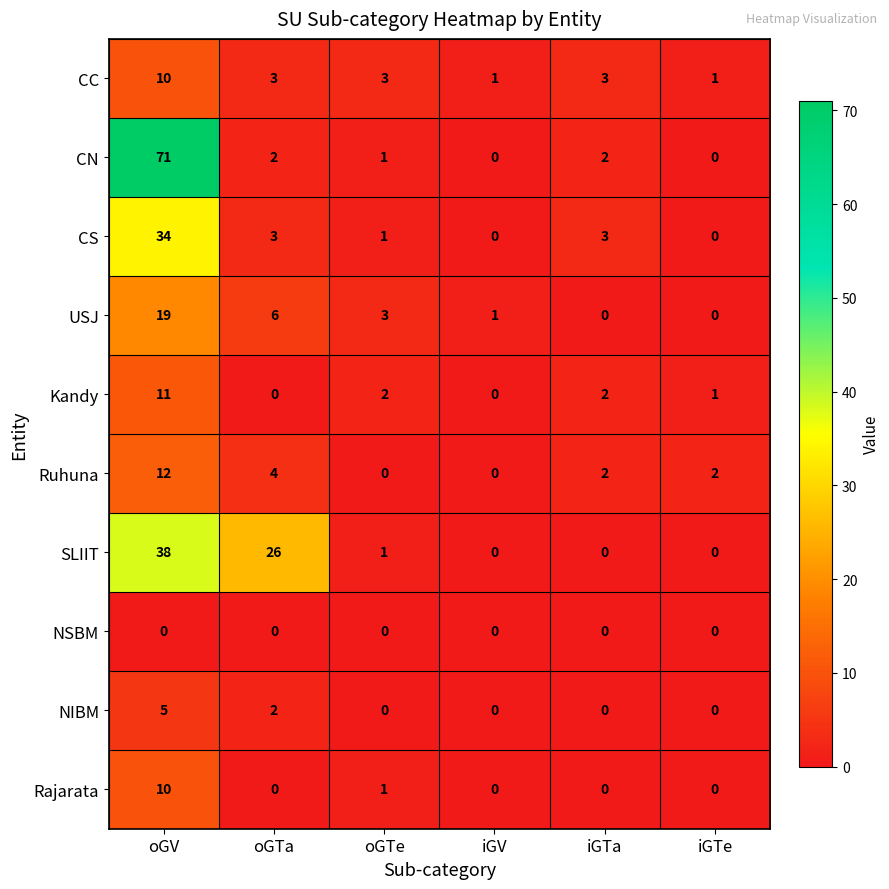

Which category has the highest value across all series?

oGV